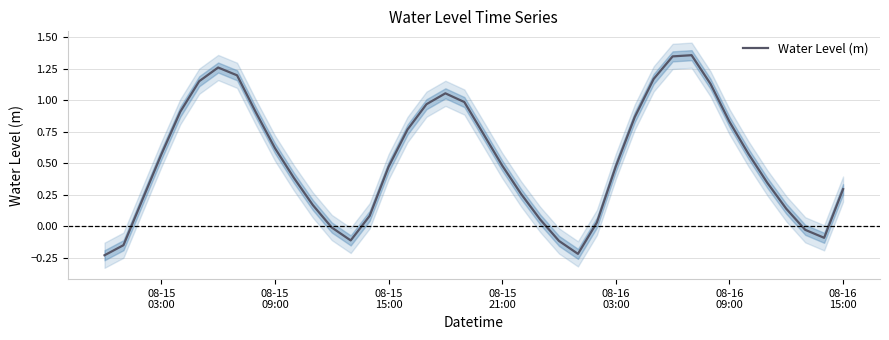

Does the chart have visible grid lines?

Yes